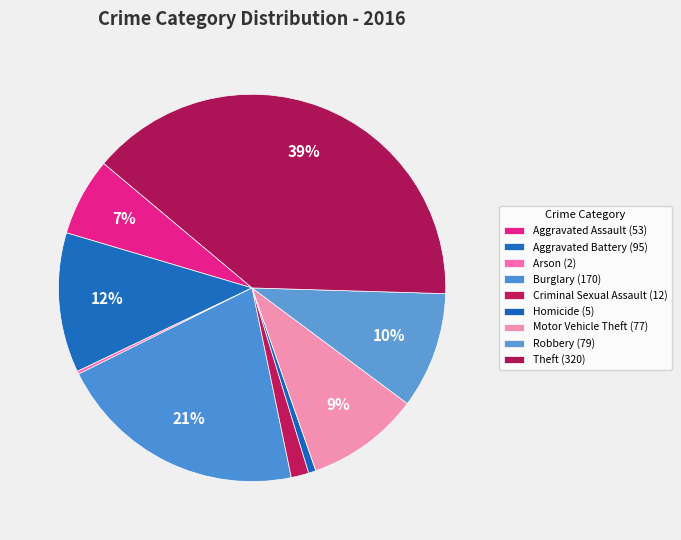

Rank the categories by value from lowest to highest.

Arson, Homicide, Criminal Sexual Assault, Aggravated Assault, Motor Vehicle Theft, Robbery, Aggravated Battery, Burglary, Theft